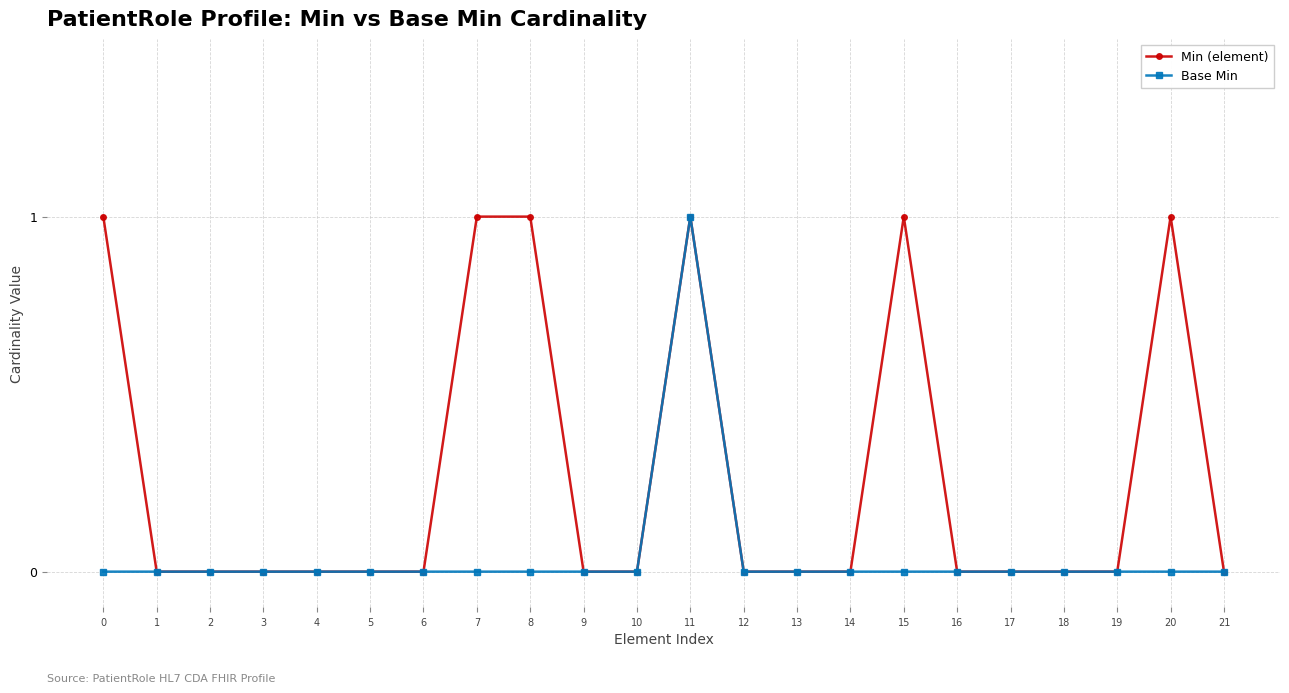

Which category has the highest value in the Base Min series?

11